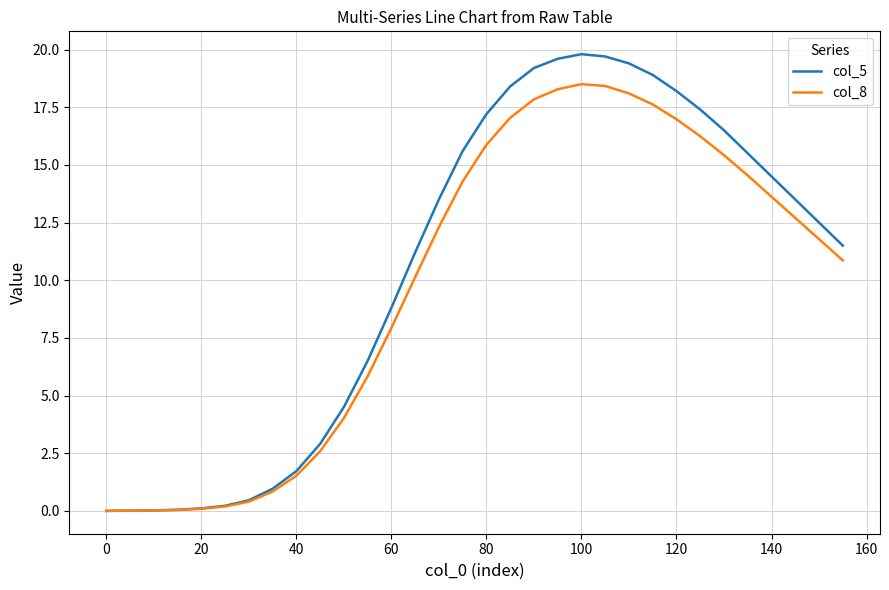

Which series has the widest spread of values?

col_5